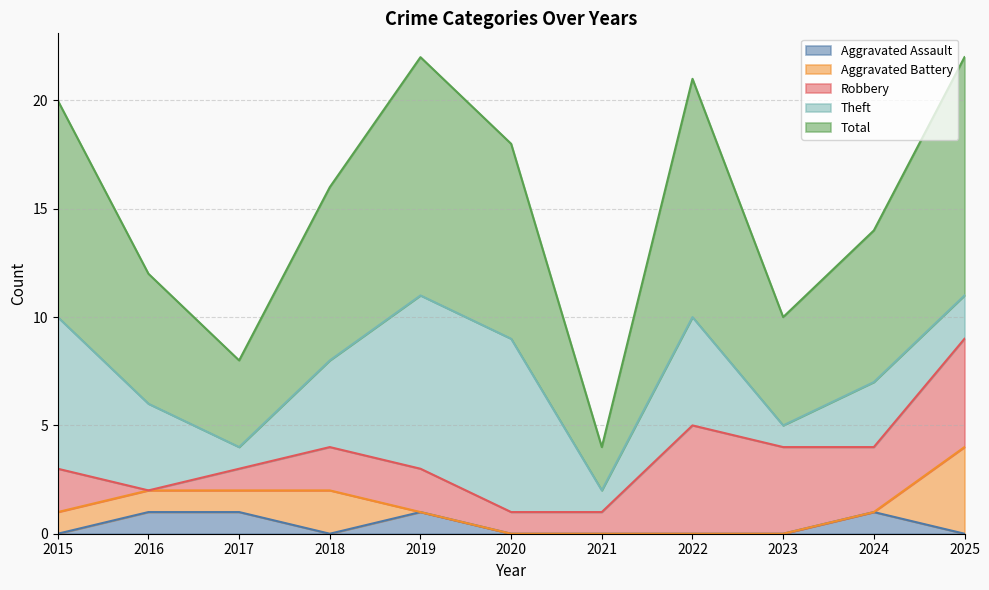

Between 2018 and 2019, which series saw the biggest shift?

Theft